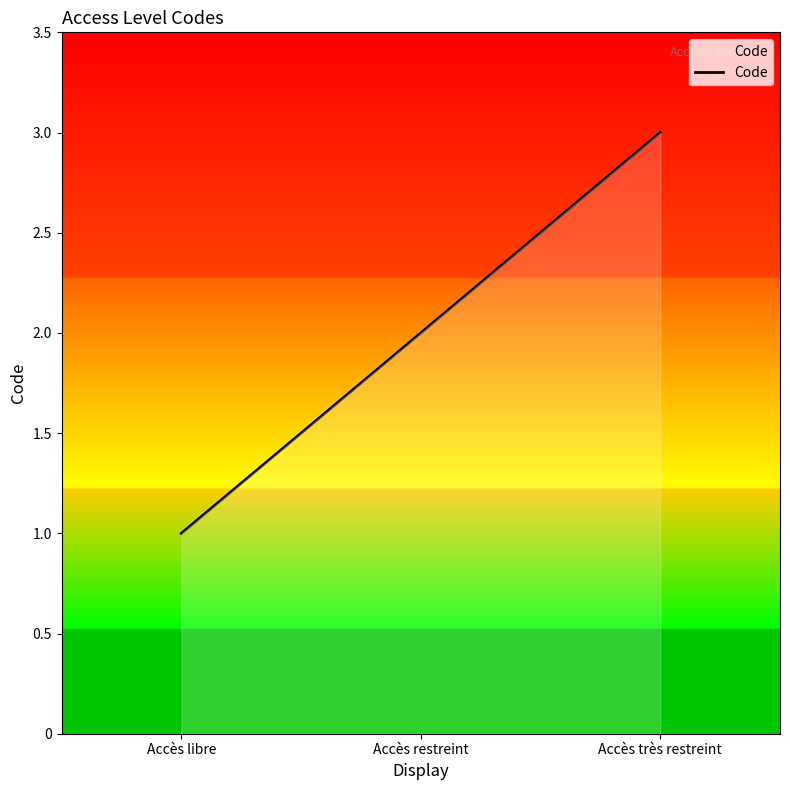

Reading left to right, list all the values displayed in this chart.

Accès libre=1	Accès restreint=2	Accès très restreint=3